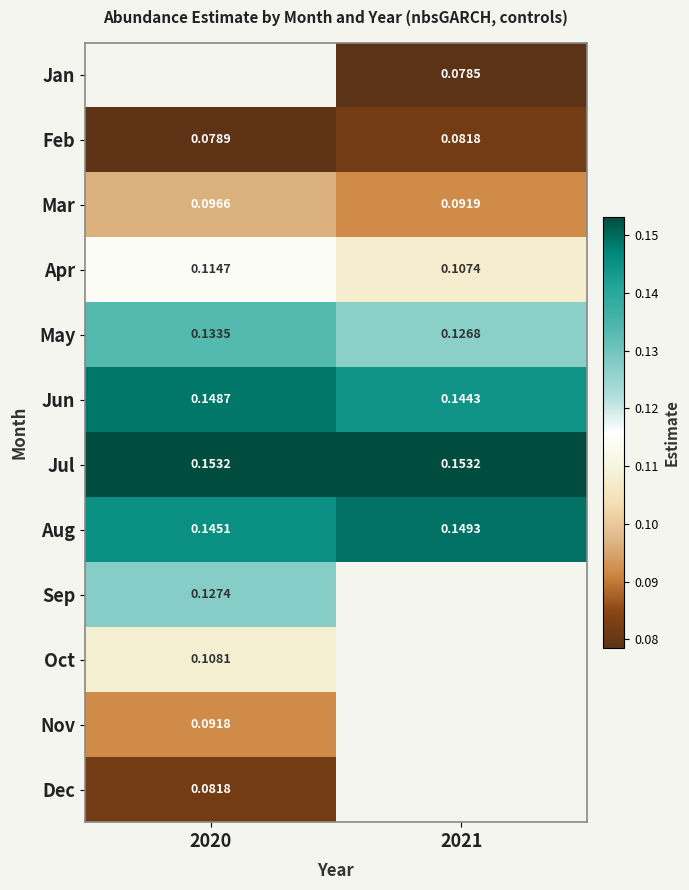

Is the value of Oct at 2020 greater than the value of May at 2021?

No